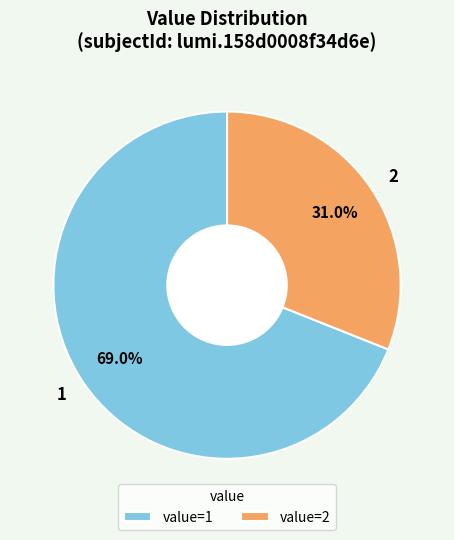

Which category has the biggest portion of the pie?

1